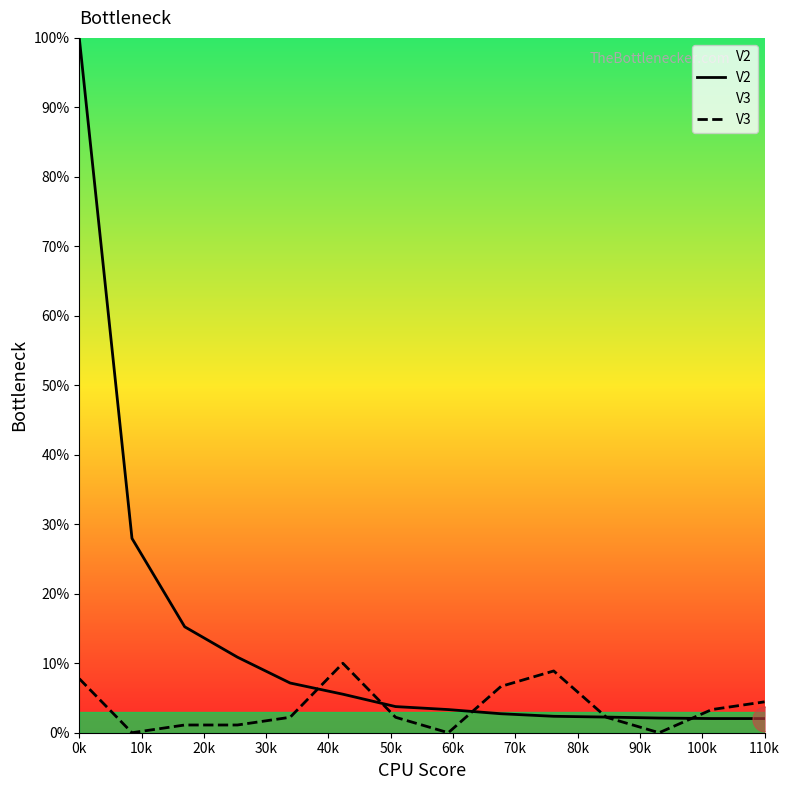

The value of V3 at 110k is 4.4. True or false?

True